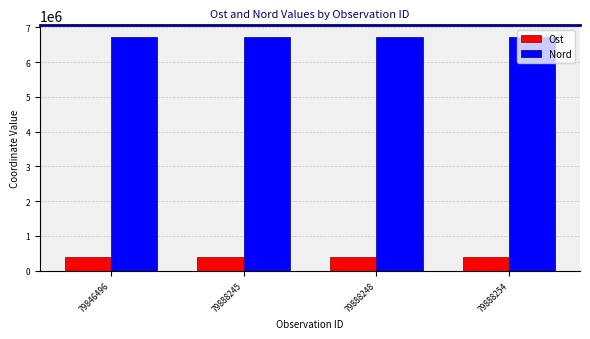

What is the maximum value shown in the chart?

6719326.0